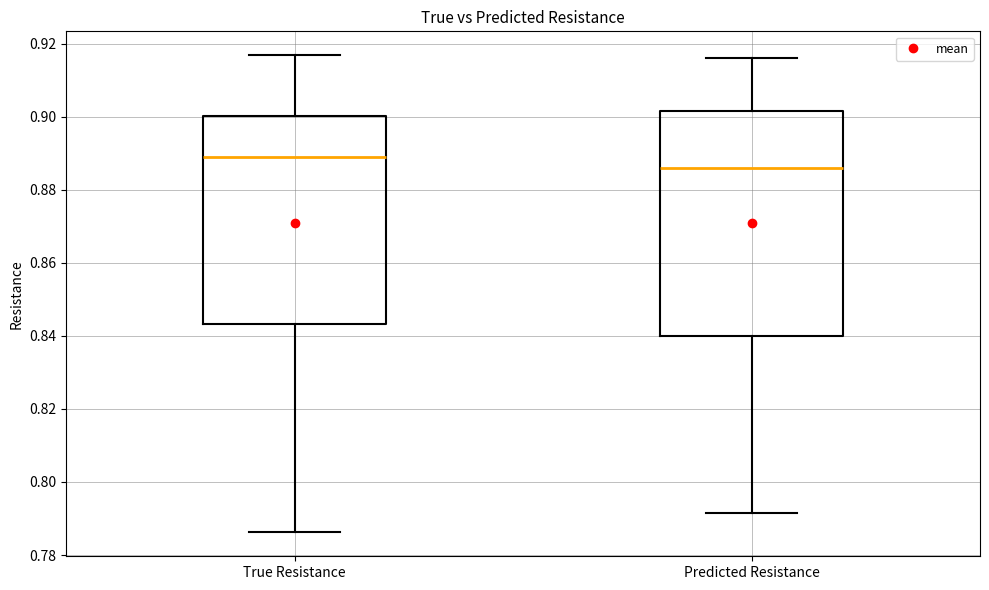

Which box's median line is the lowest?

Predicted Resistance